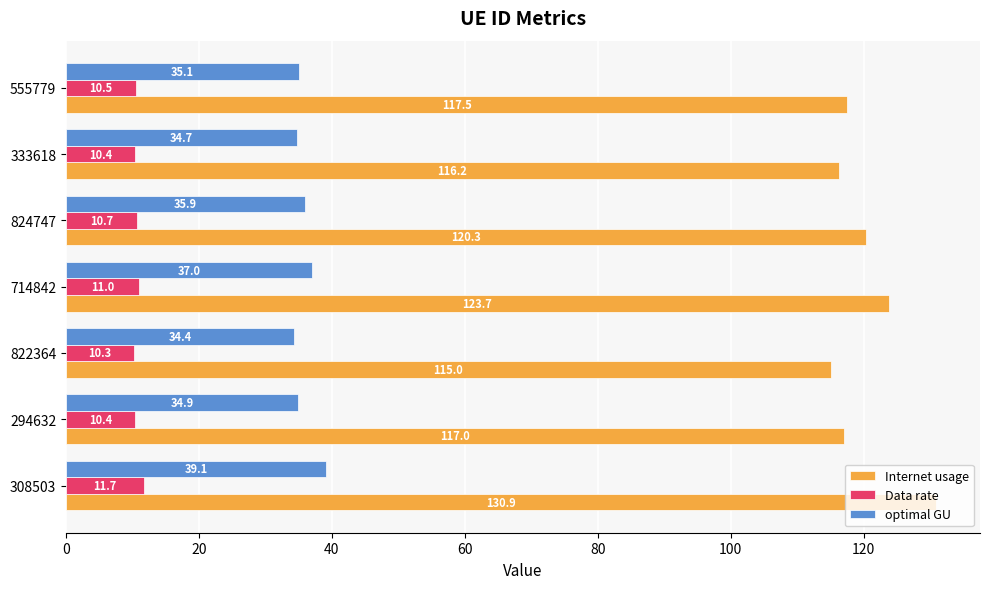

Which series has the largest range (max minus min)?

Internet usage